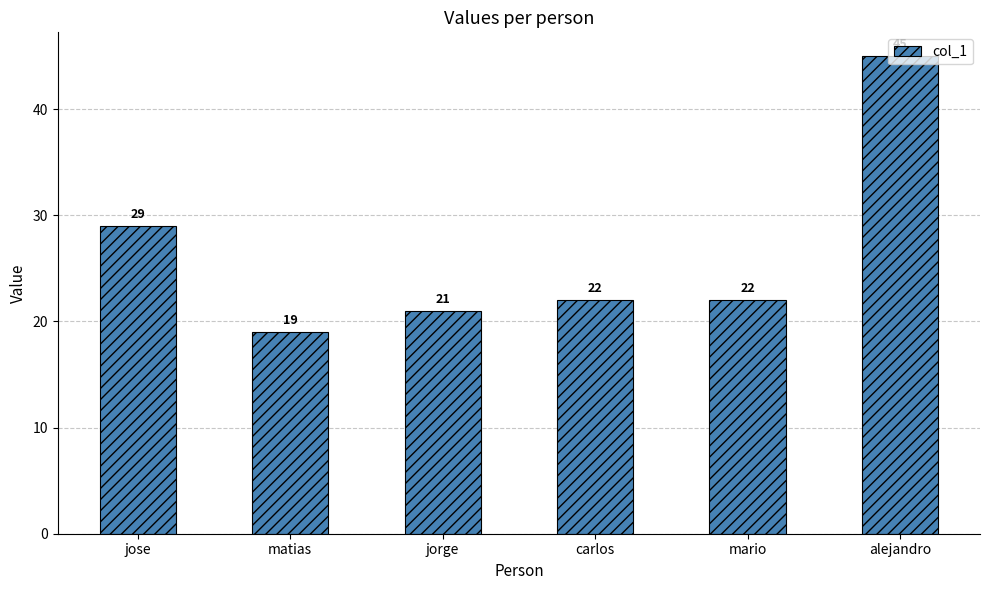

Reading left to right, list all the values displayed in this chart.

jose=29	matias=19	jorge=21	carlos=22	mario=22	alejandro=45